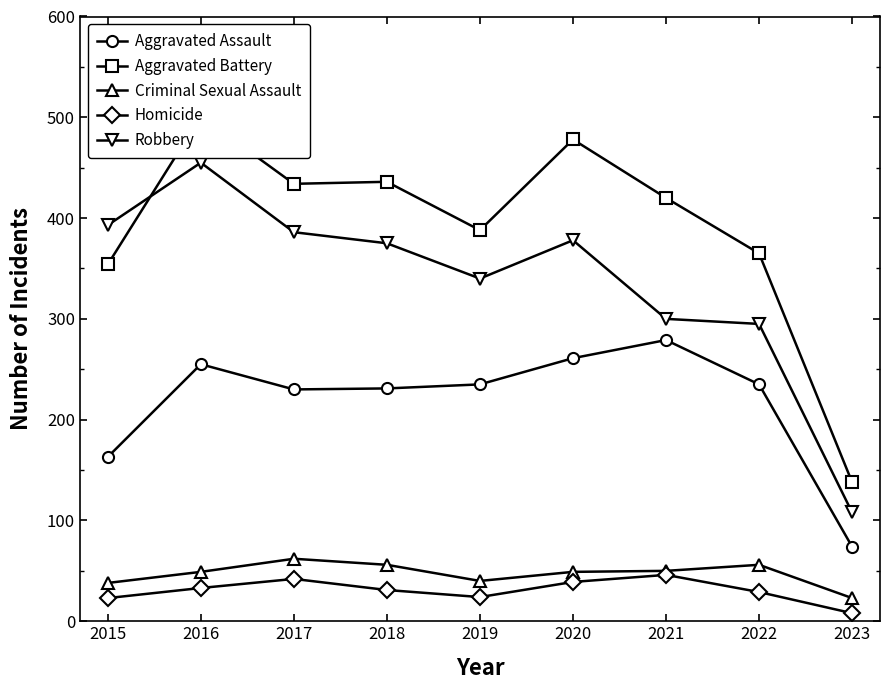

What are all the series names shown in the legend?

Aggravated Assault, Aggravated Battery, Criminal Sexual Assault, Homicide, Robbery